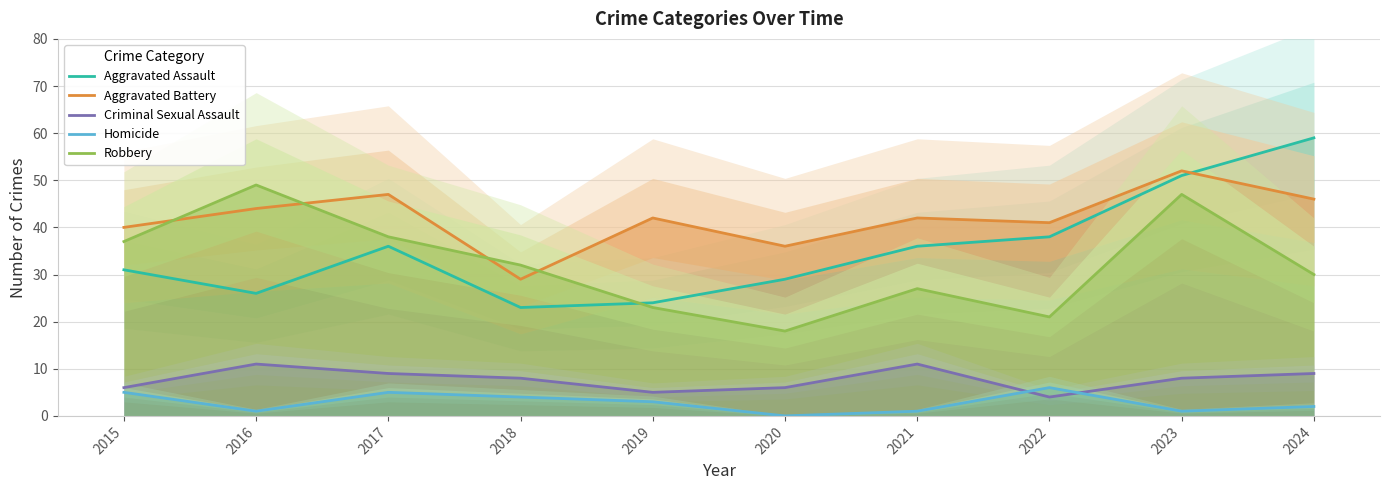

Is the value of Homicide at 2017 greater than the value of Criminal Sexual Assault at 2023?

No